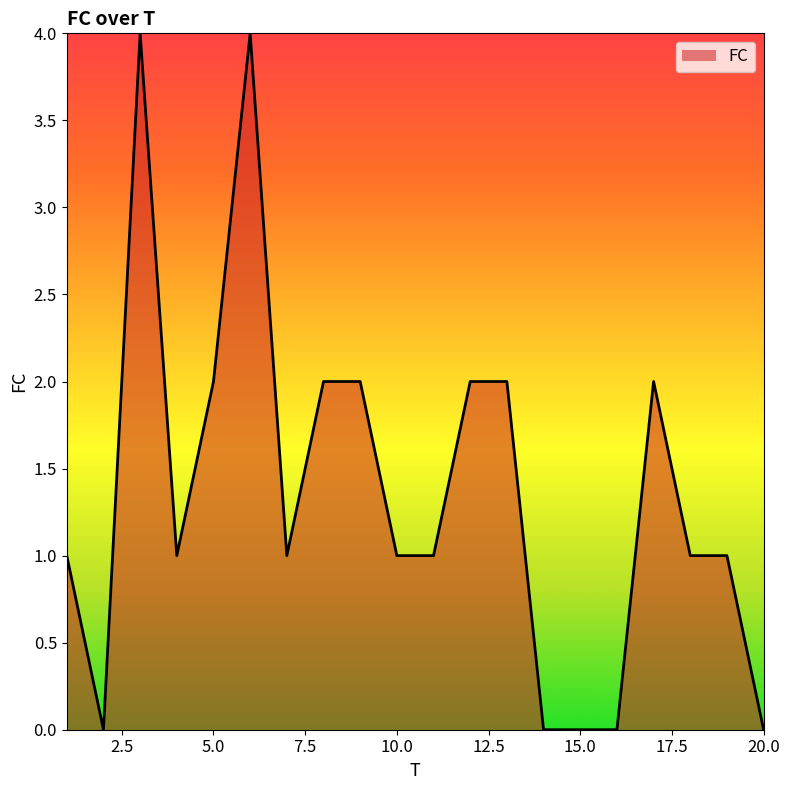

What is the difference between the maximum and minimum values?

4